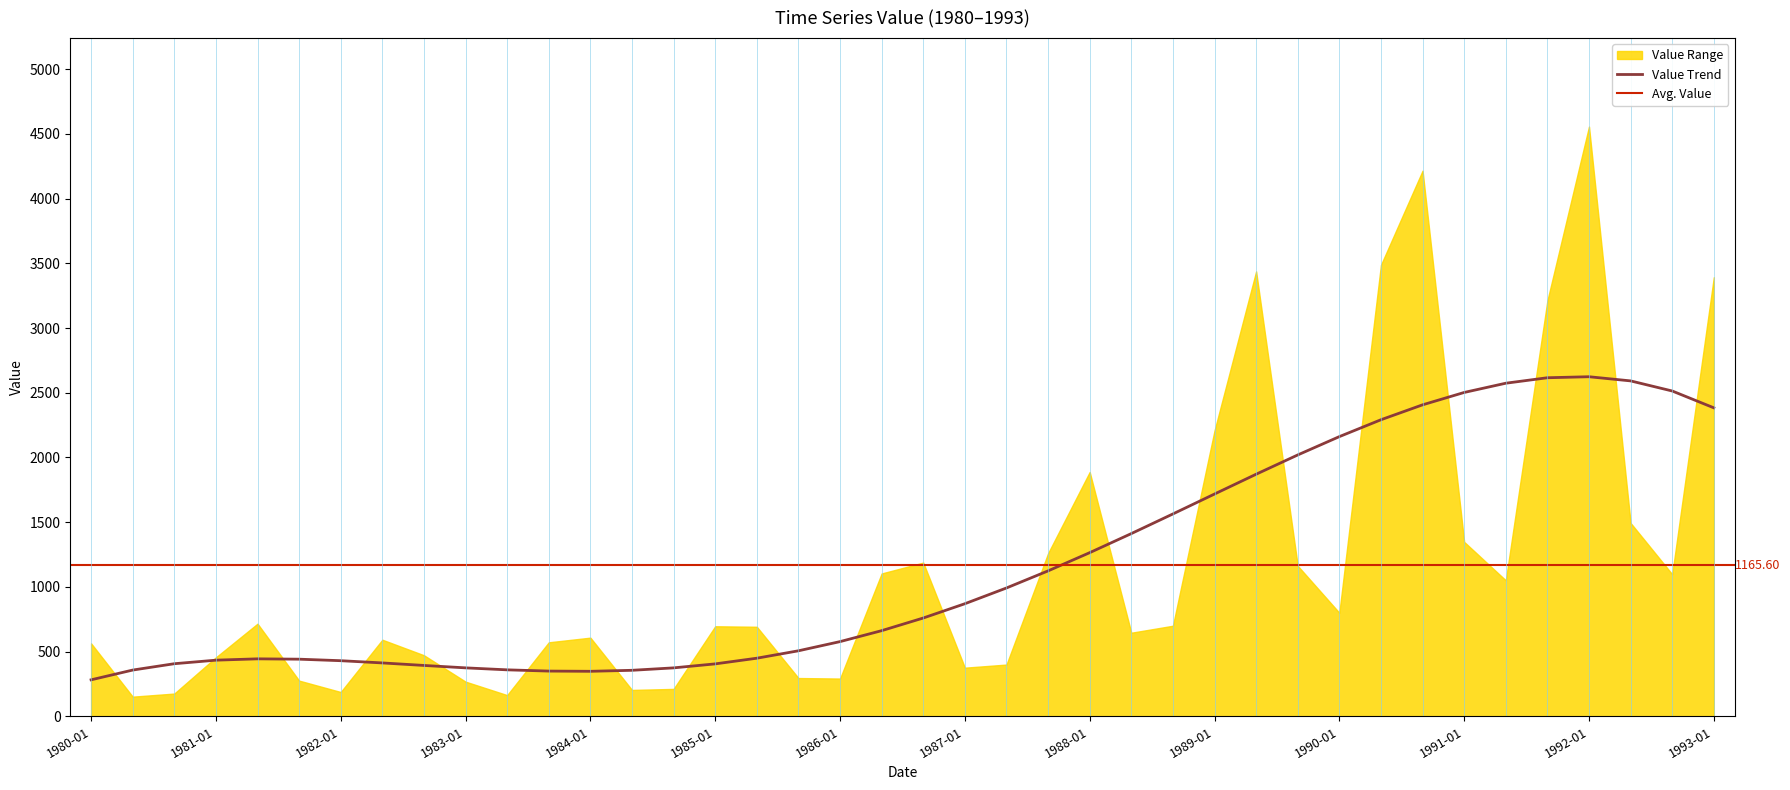

Which has a higher value, 1987-09 or 1980-05?

1987-09